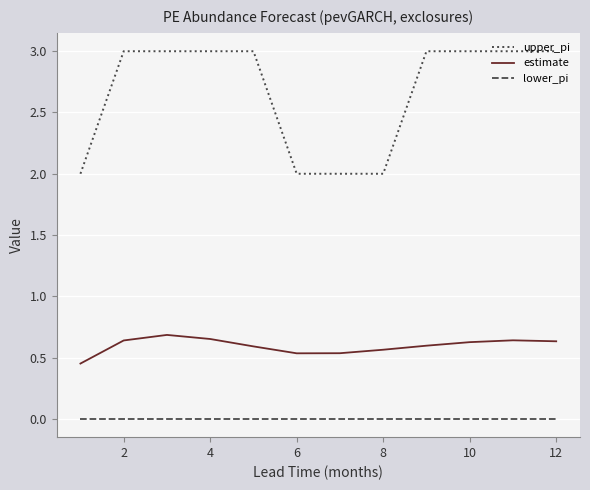

What are all the series names shown in the legend?

upper_pi, estimate, lower_pi